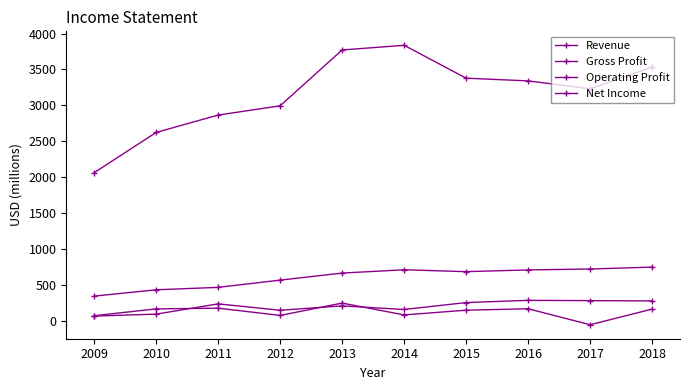

How many values in the Operating Profit series are below 233?

5